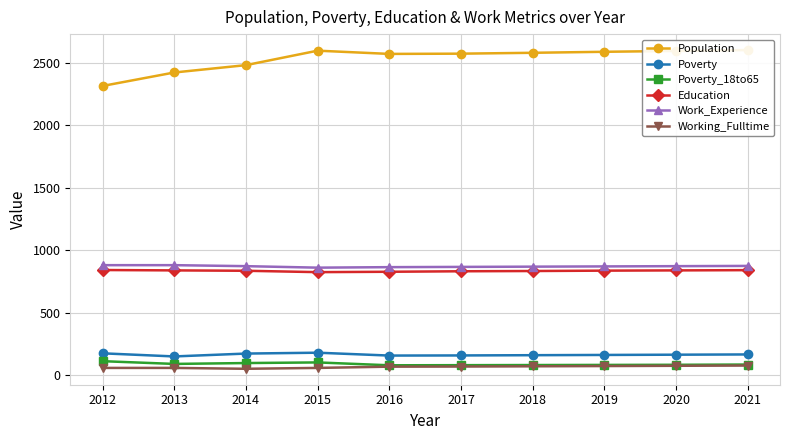

Which category has the lowest value in the Poverty_18to65 series?

2016